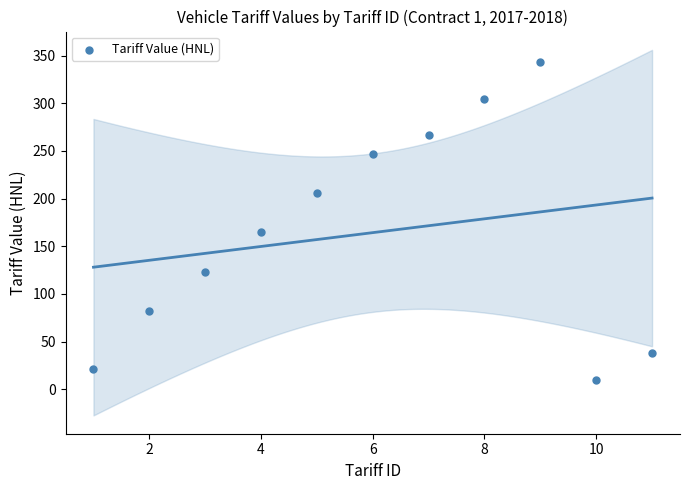

What is the average X value?

6